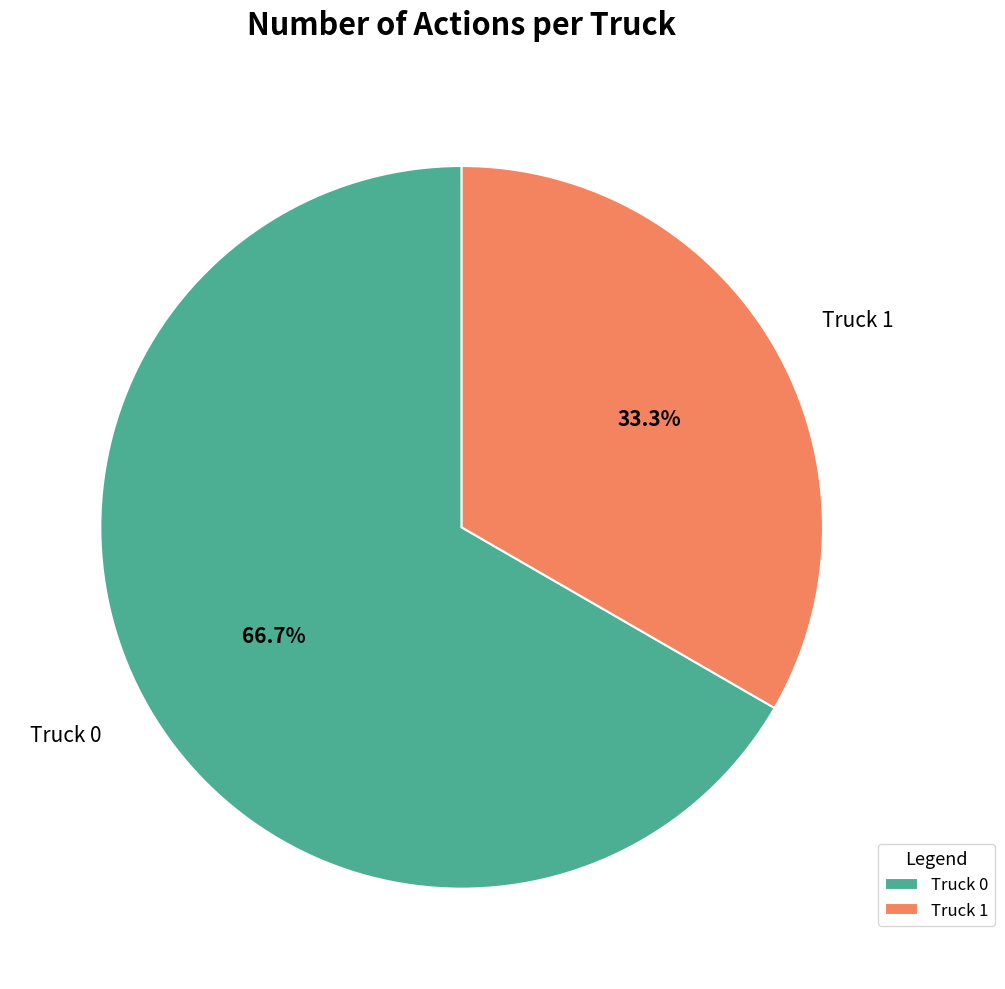

How many segments does this pie chart have?

2